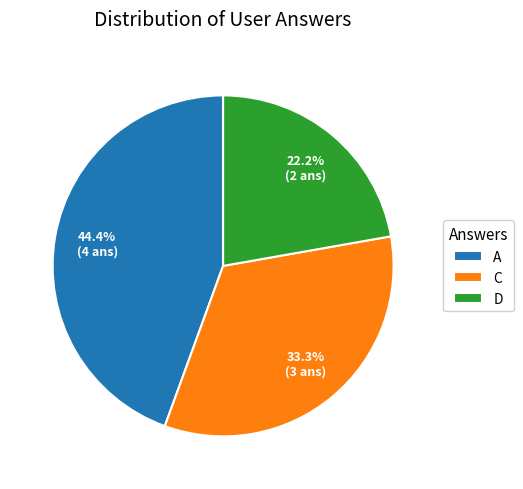

To the nearest percent, what is the average slice percentage?

33%